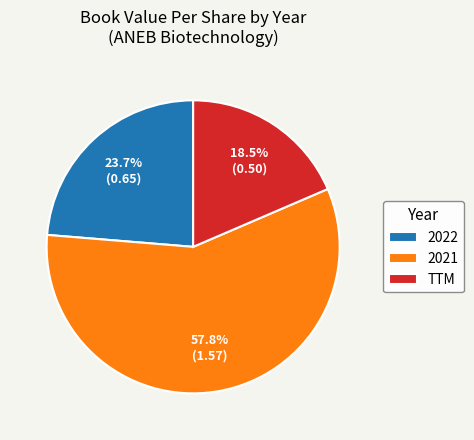

Is the sum of 2021 and 2022 greater than half?

Yes